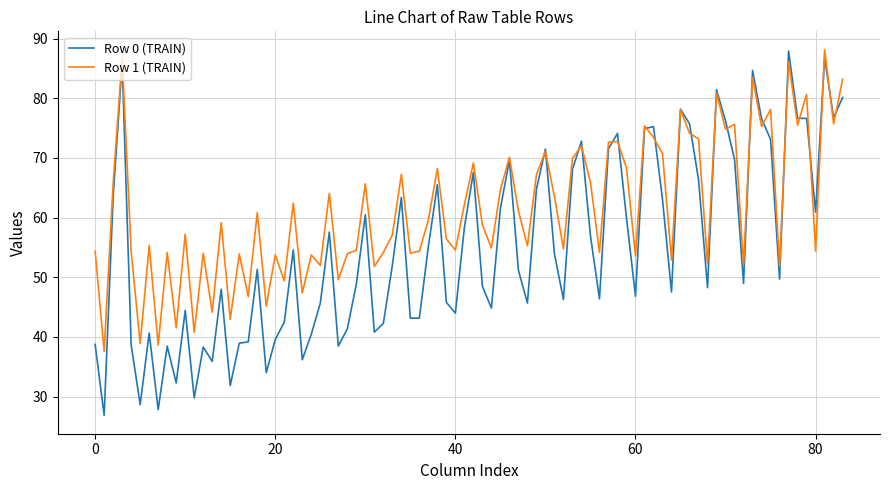

What is the maximum value for Row 0 (TRAIN)?

87.9